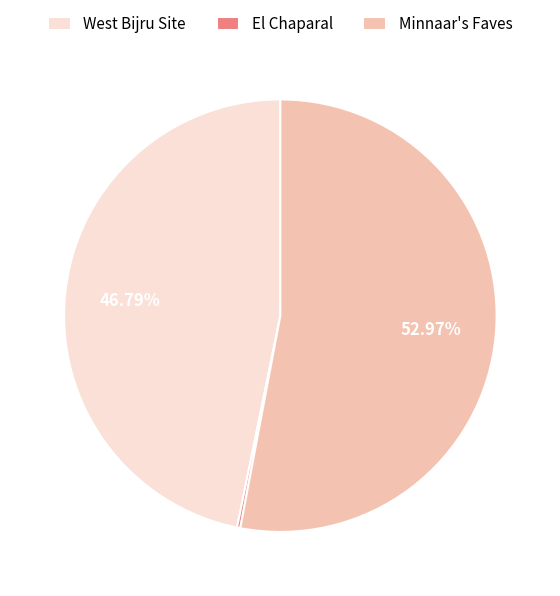

To the nearest percent, what is the difference between the largest and smallest slice percentages?

53%